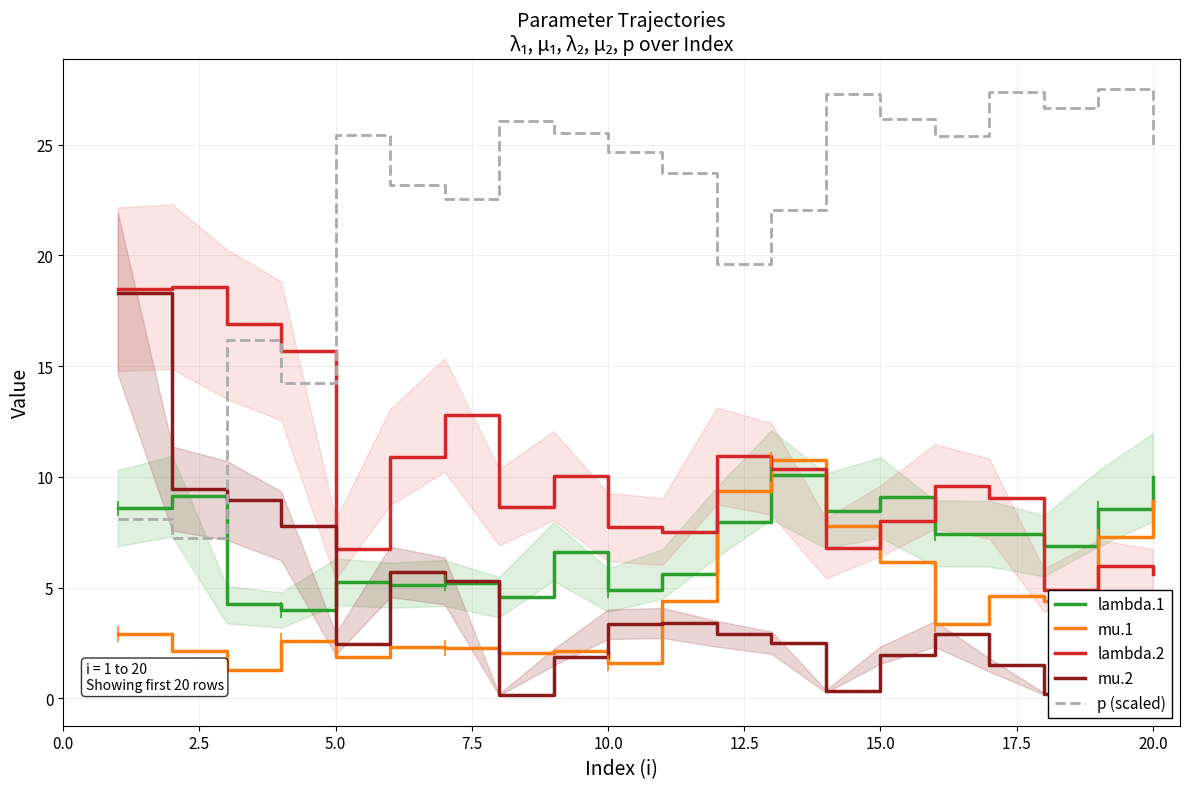

What is the minimum value for mu.1?

1.3